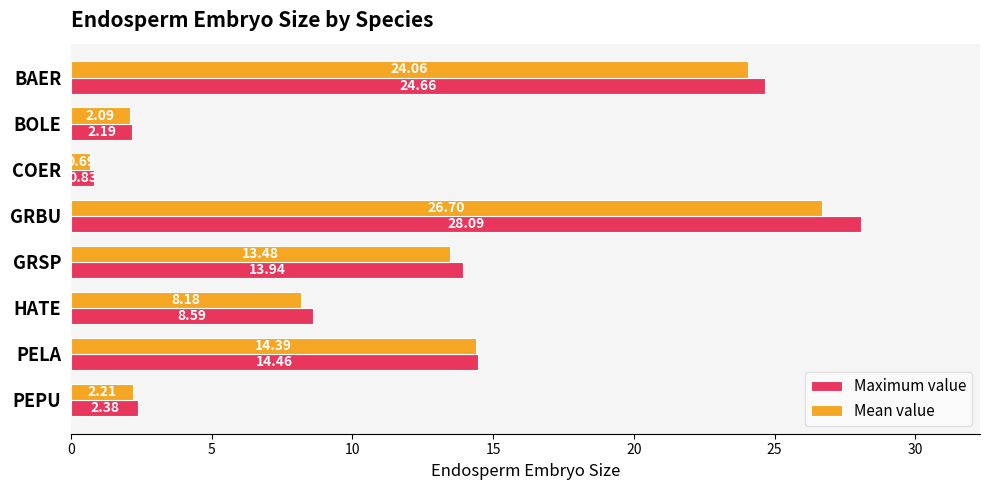

Which category has the lowest value across all series?

COER